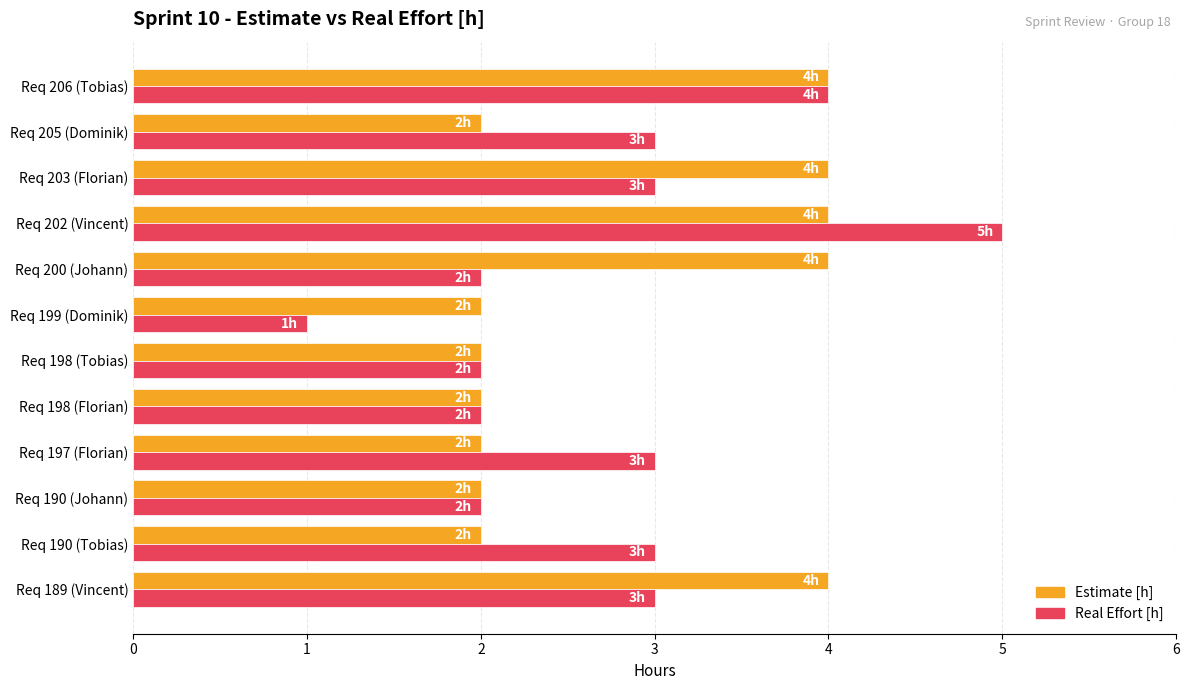

How many Estimate [h] values are between 2 and 4?

12